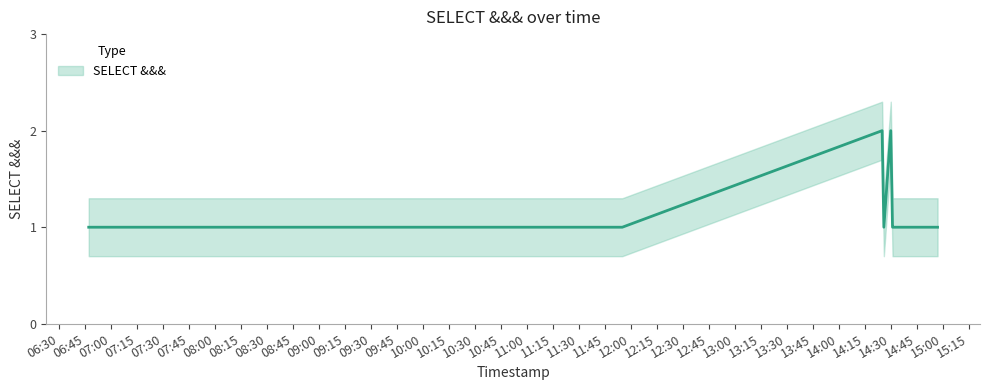

At which category does the data reach its first local peak?

2019-09-09 14:25:00